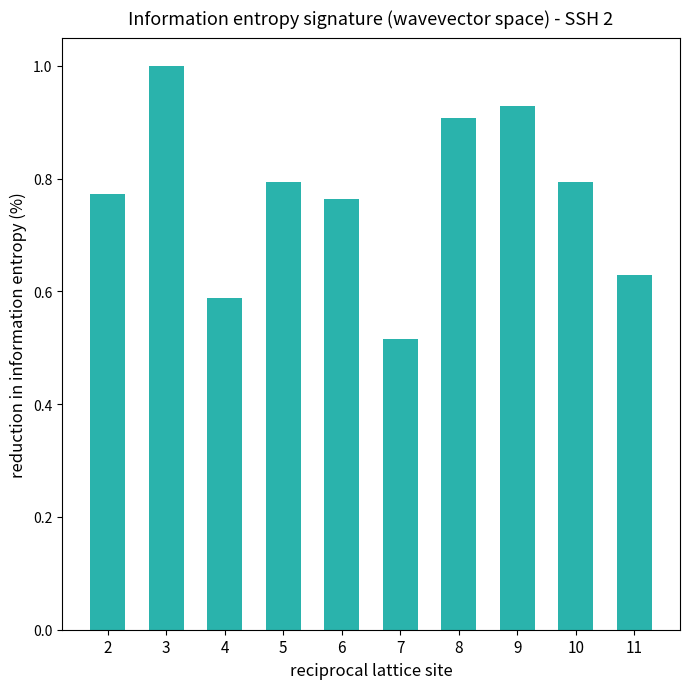

The value at 2 is 0.2. True or false?

False